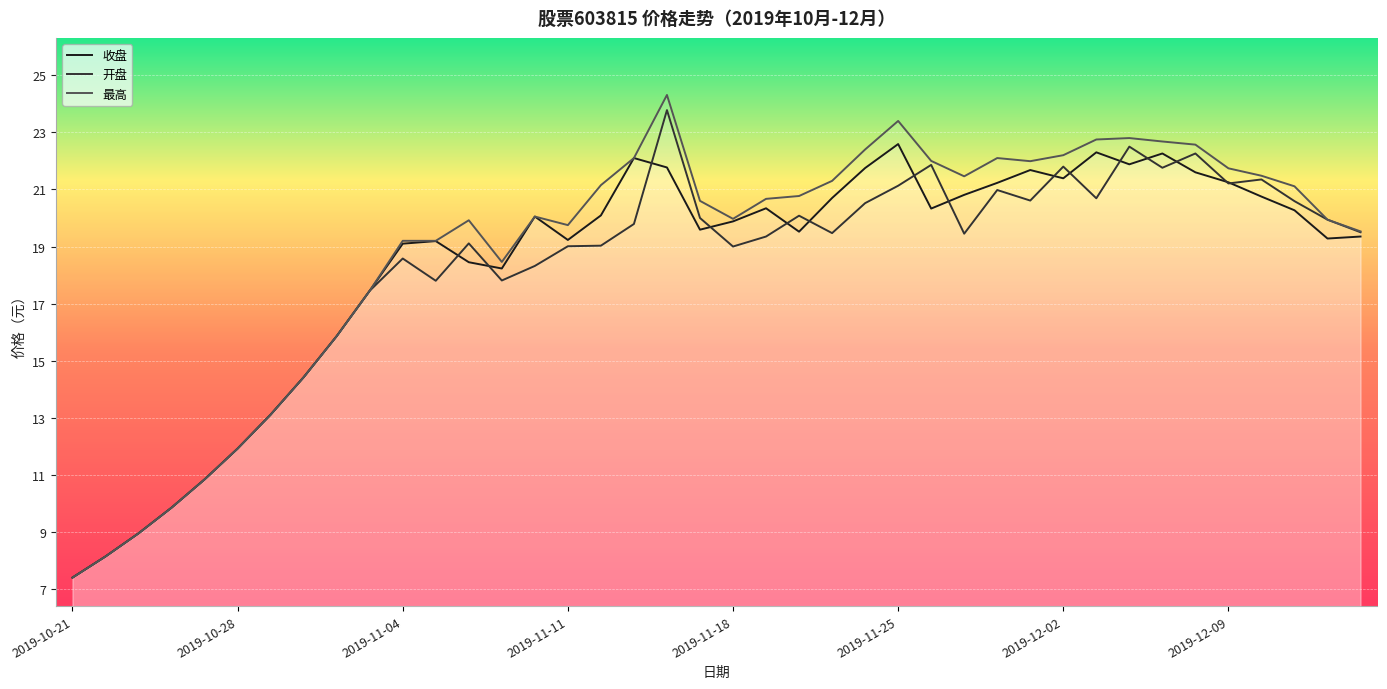

Where does the 收盘 series first go above 20?

2019-11-08